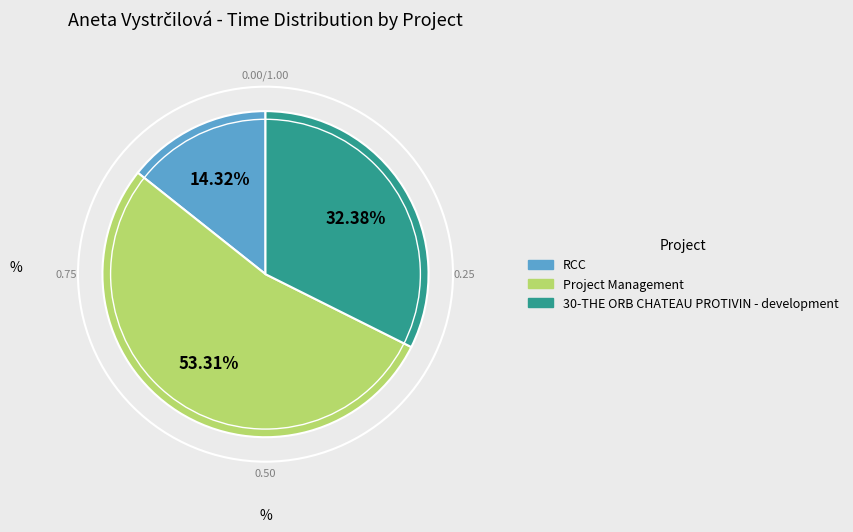

How many slices are in this pie chart?

3